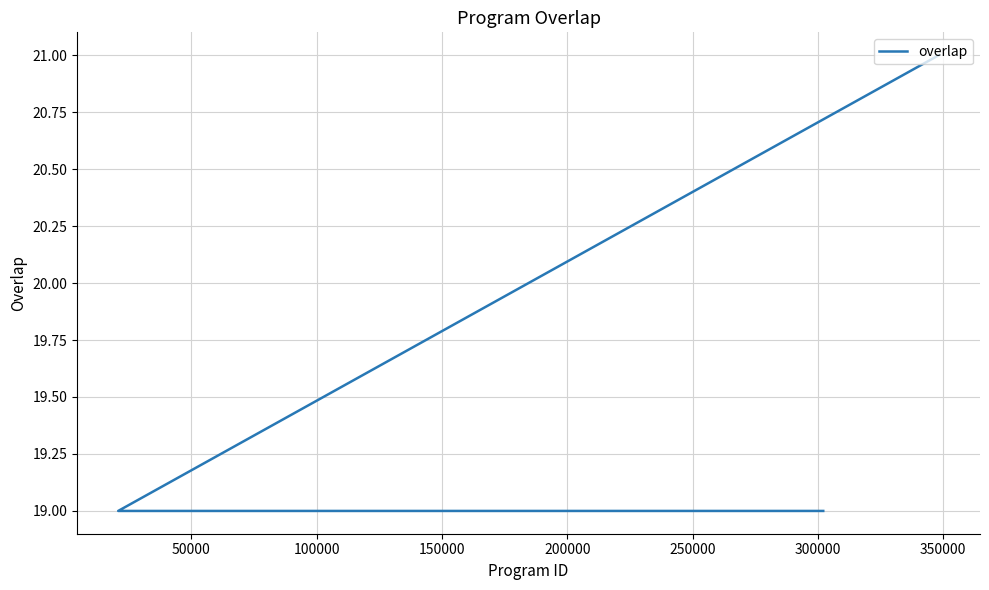

What is the difference between the maximum and second lowest values?

2